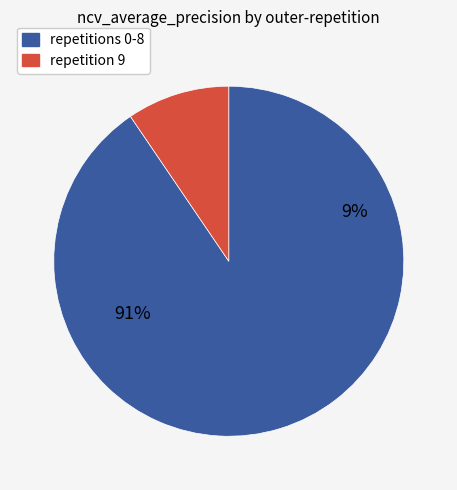

Is outer-repetition5 the majority of the pie?

No